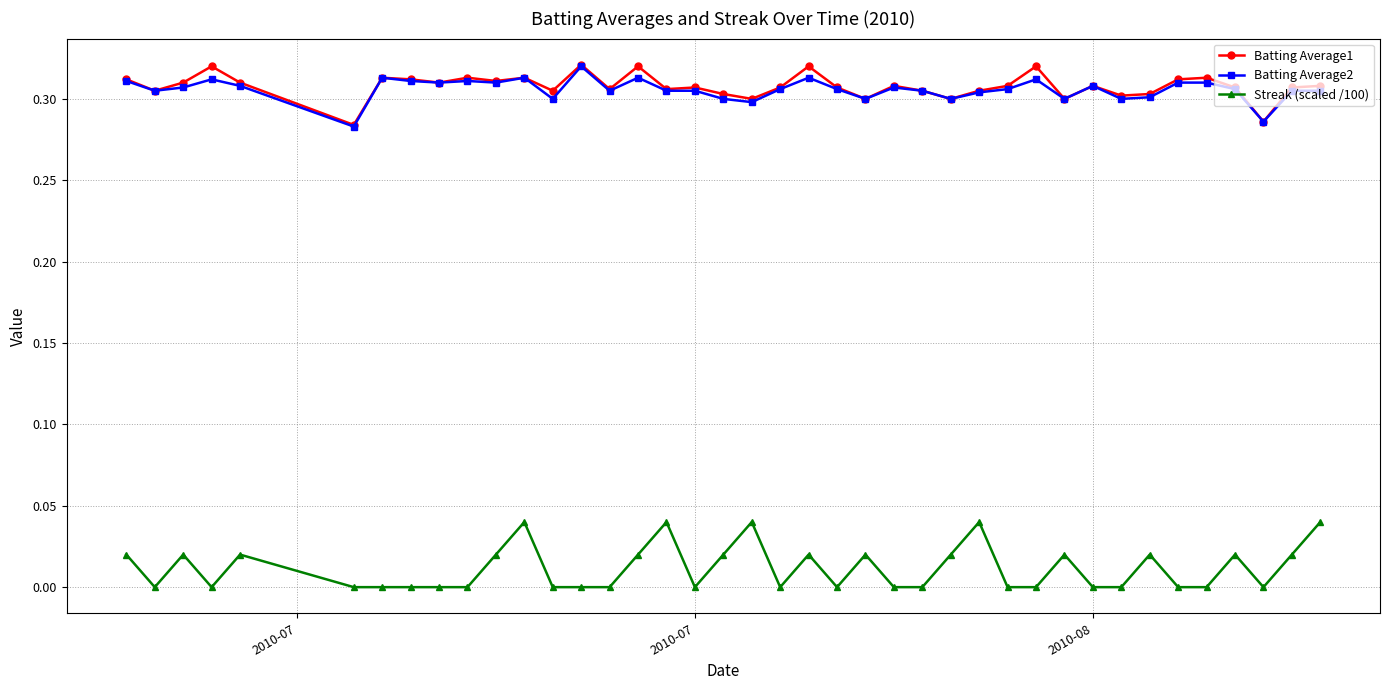

Which series has the widest spread of values?

Streak (scaled /100)